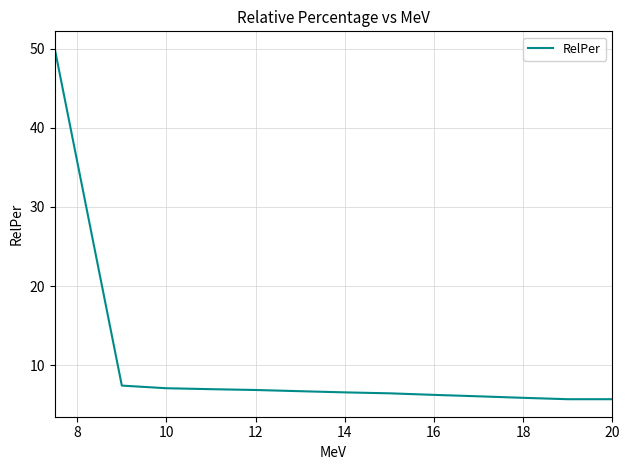

What is the maximum value shown in the chart?

50.0